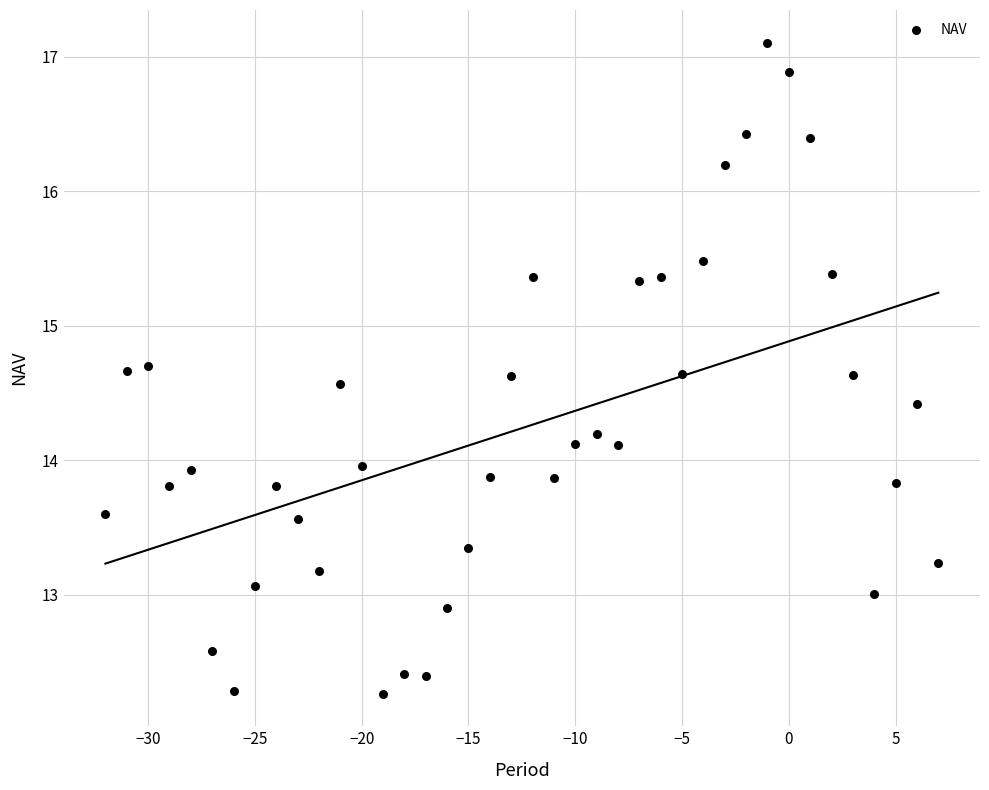

What is the range of X values (max minus min)?

39.0